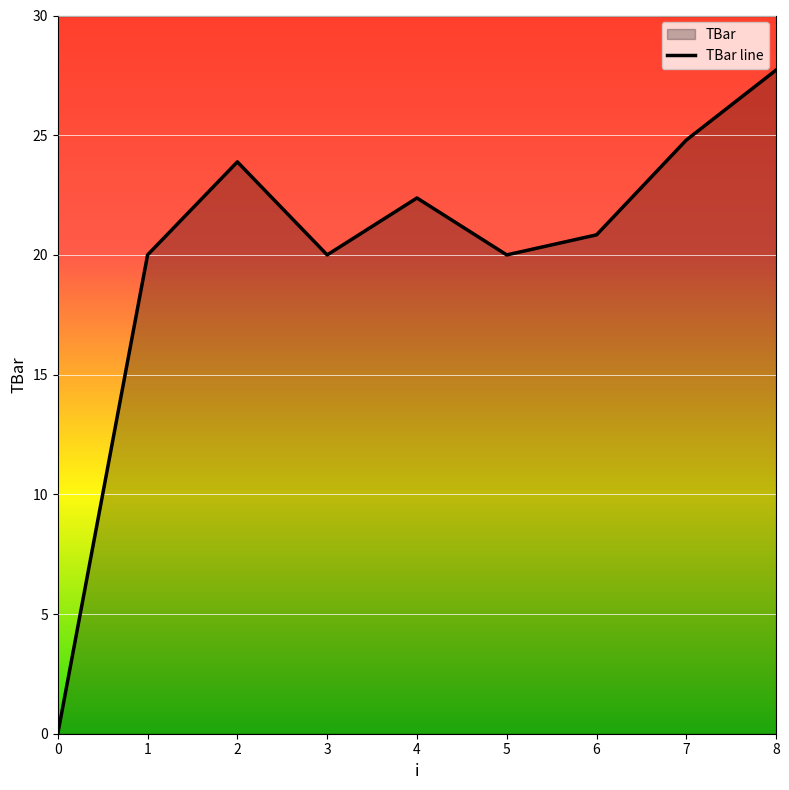

Reading right to left, transcribe all the data shown in this chart.

8=27.7	7=24.8	6=20.8	5=20.0	4=22.4	3=20.0	2=23.9	1=20.0	0=0.0